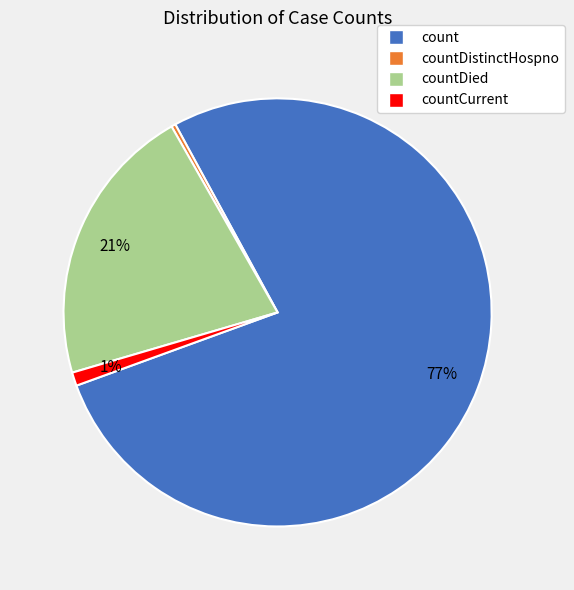

Does any single category account for the majority?

Yes